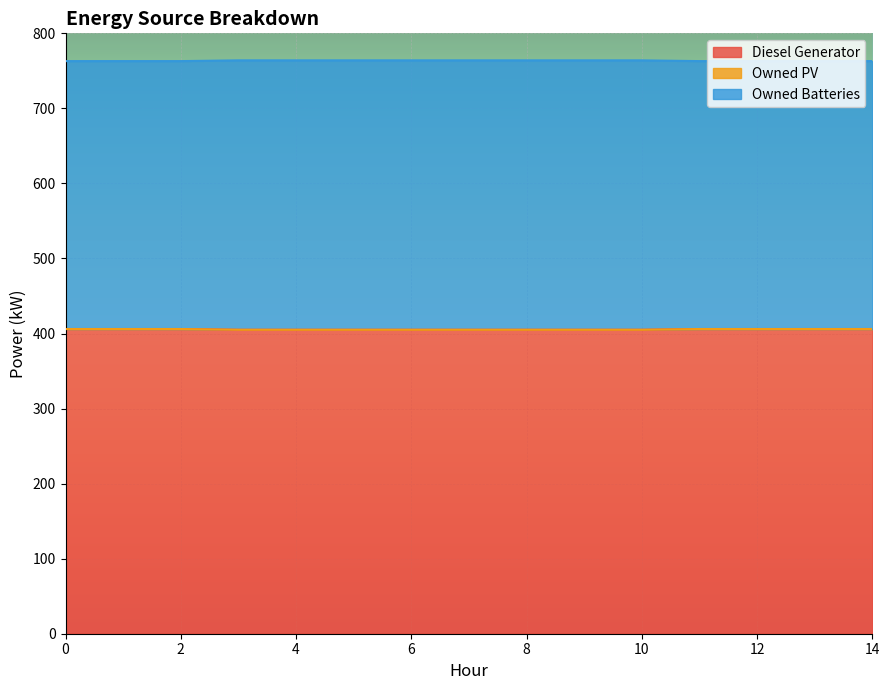

Is the value of Diesel Generator at 10 greater than the value of Owned Batteries at 1?

No